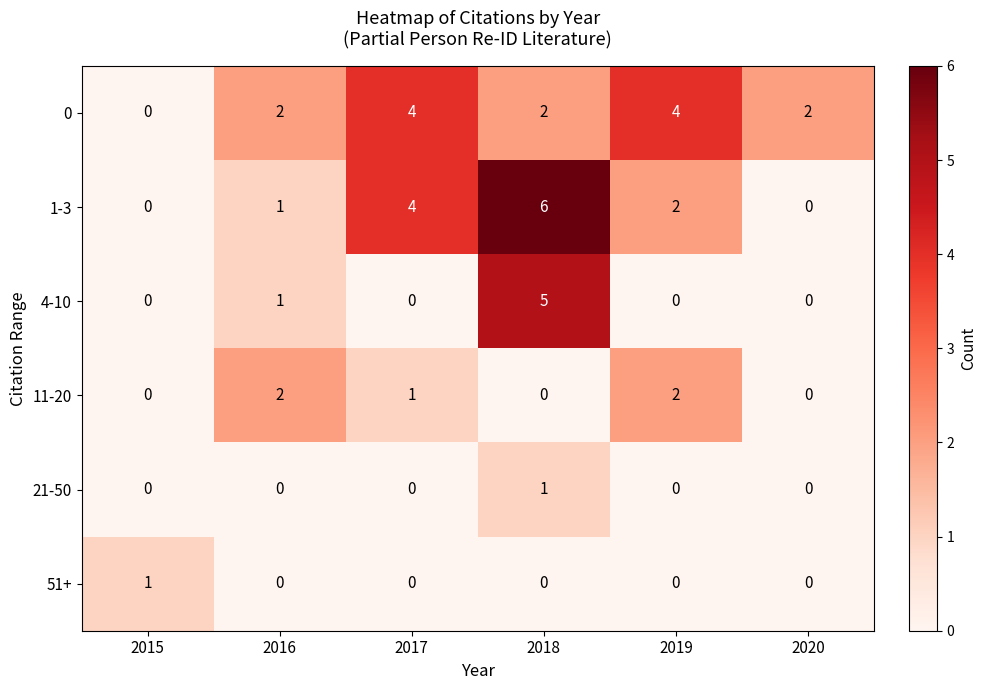

Where is 11-20 nearest to the value 1?

2017